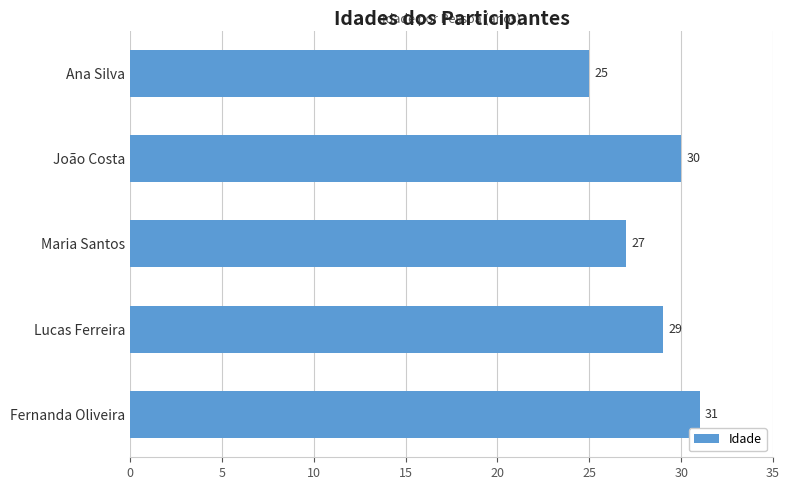

What is the difference between the maximum and minimum values?

6